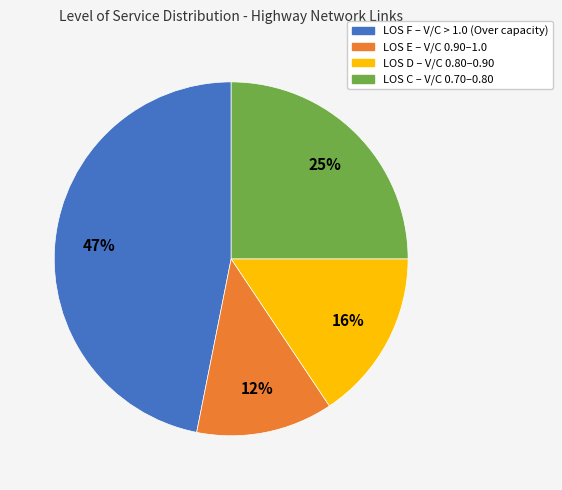

Combined, do LOS F and LOS C account for over 50%?

Yes